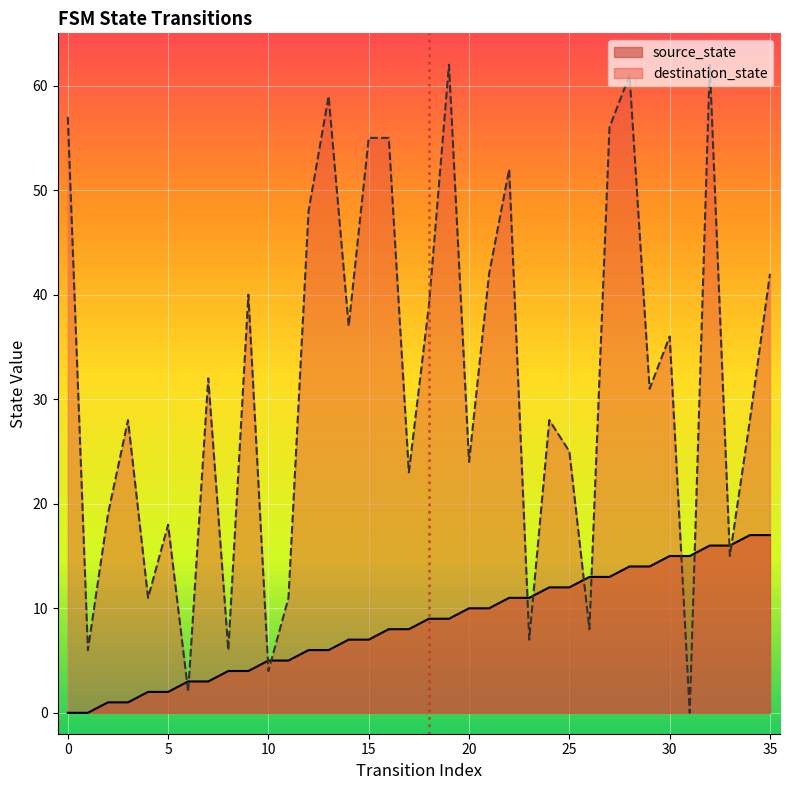

What value does the source_state series have at 20, to the nearest 10?

10